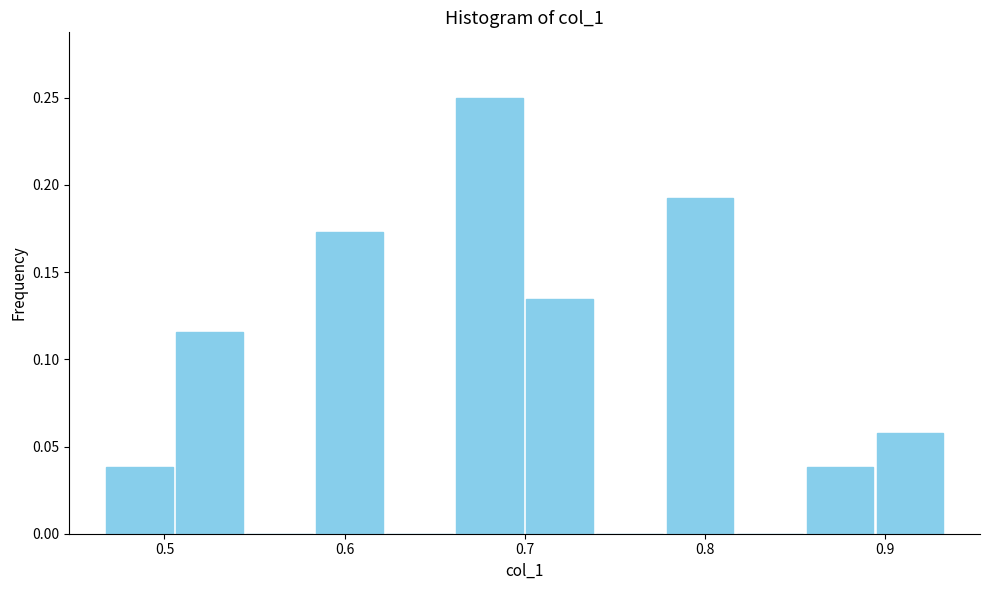

Around what value on the x-axis is the tallest bar? Give the approximate position of its centre, as read against the axis.

0.68